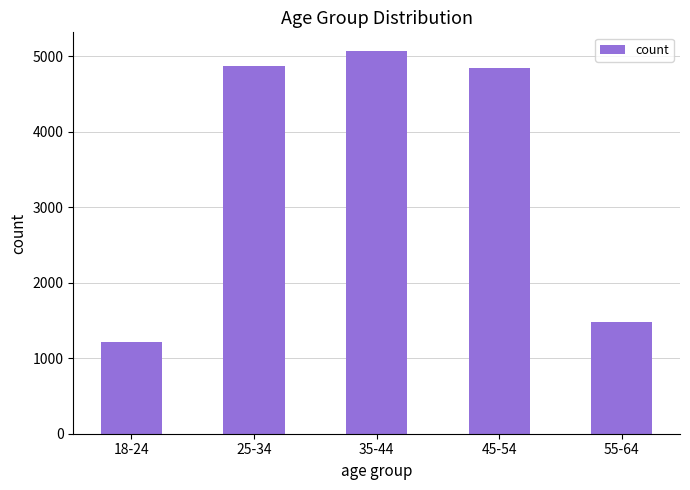

The chart shows a value of 1953 at 45-54. True or false?

False